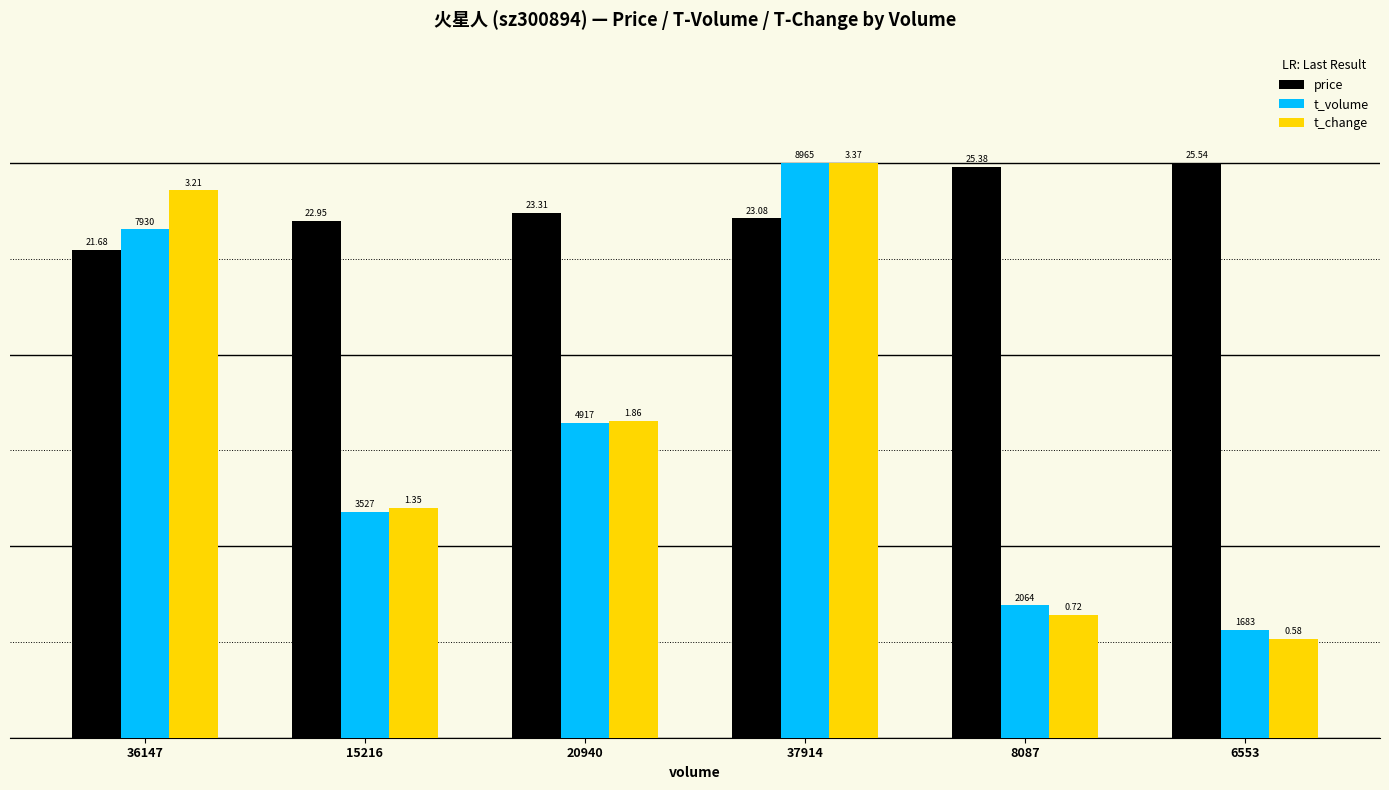

Between 36147 and 15216, which series saw the biggest shift?

t_change